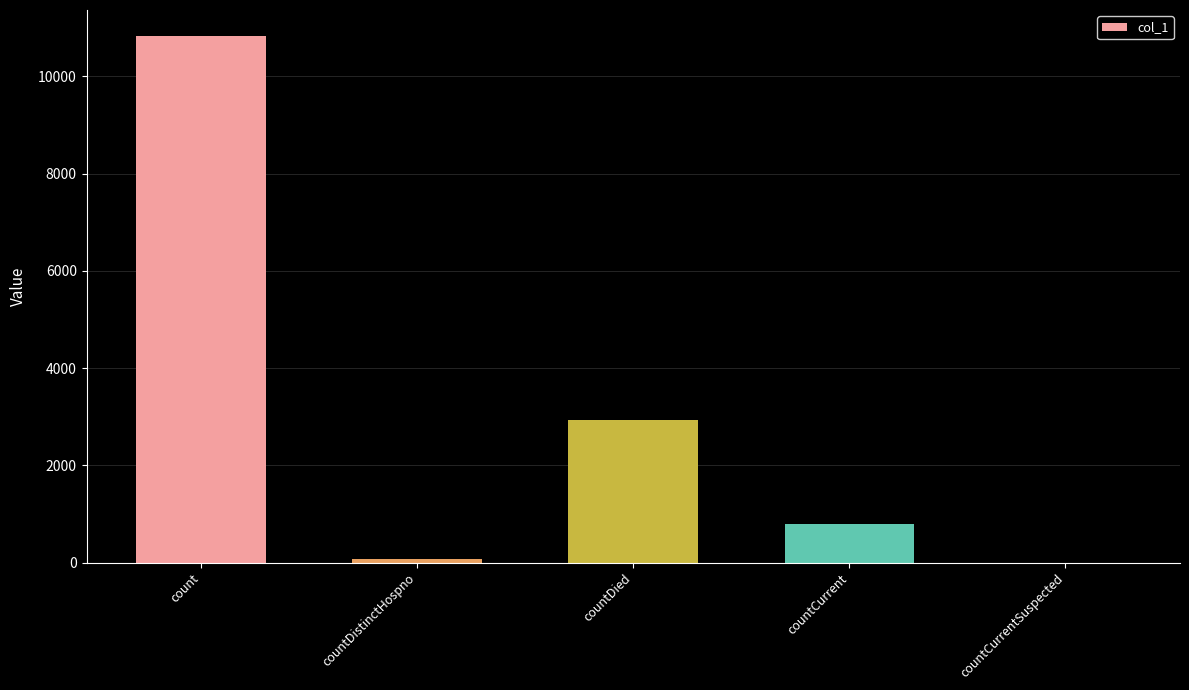

True or false: the data shows 0 at countCurrentSuspected.

True